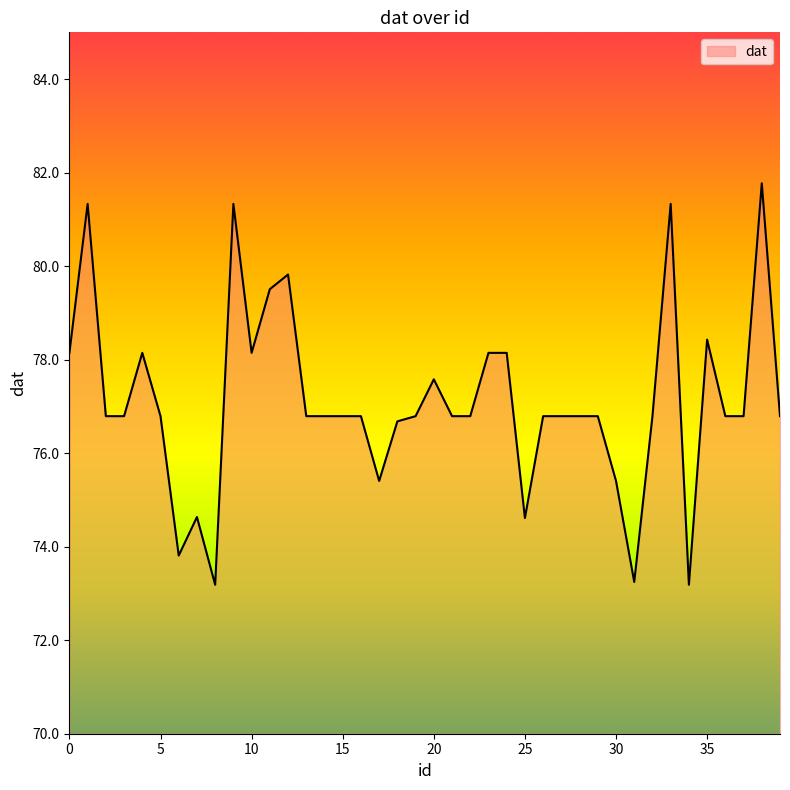

What is the maximum value shown in the chart?

81.8